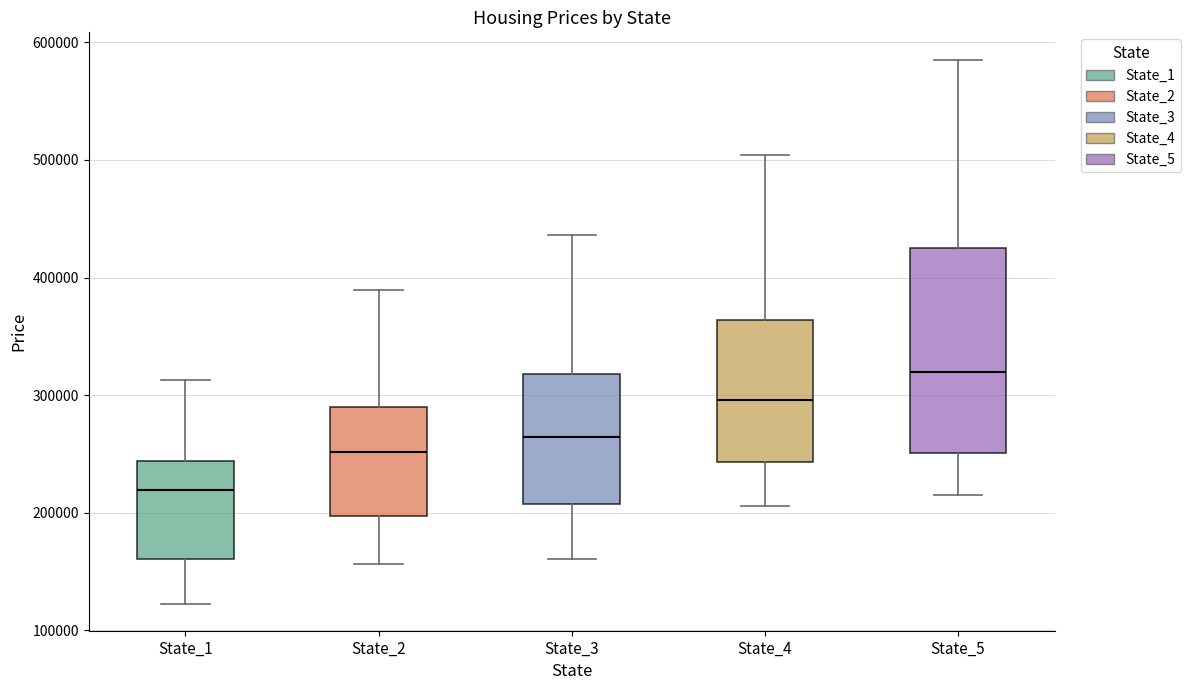

Where does the upper whisker of the box for State_3 end on the y-axis? The values are not printed on the chart, so give them approximately, as read against the axis.

440000